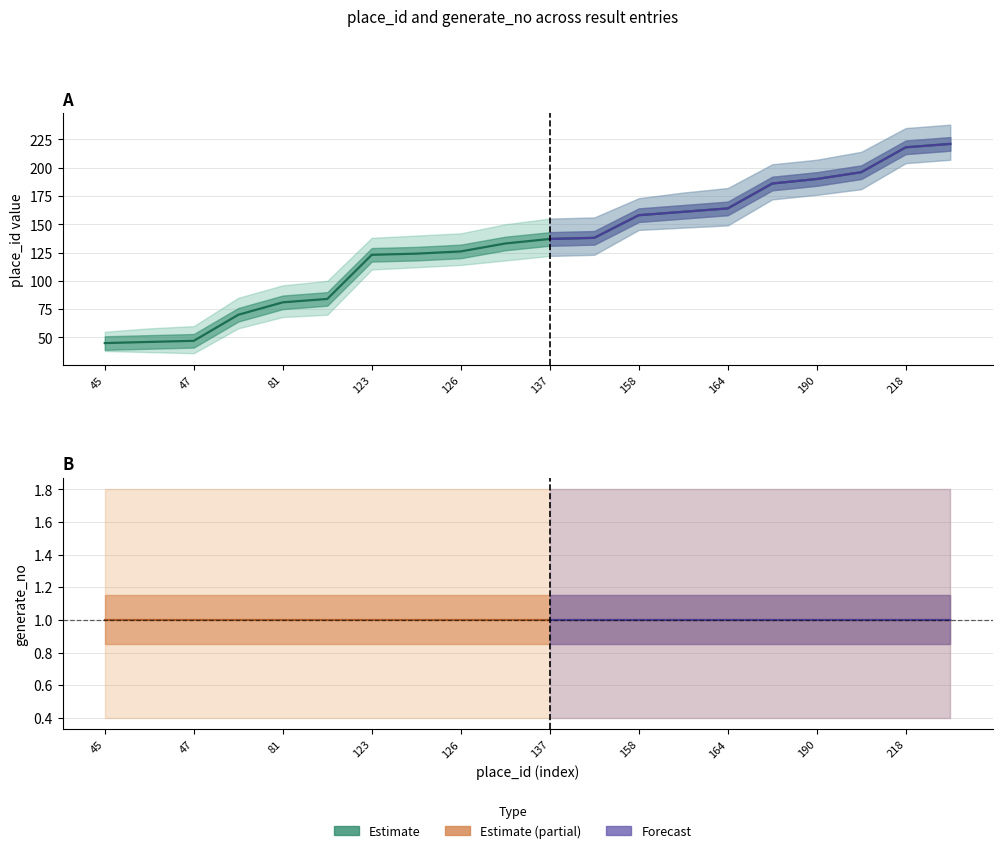

Approximately how many times larger is the value at 158 compared to 218?

0.7